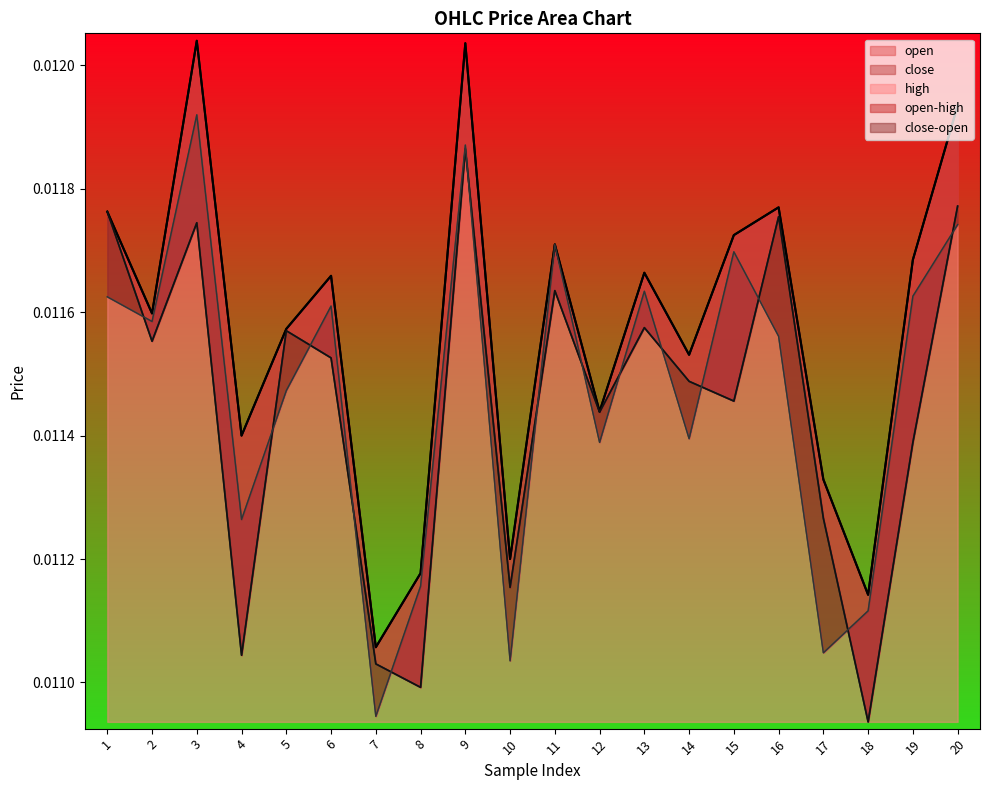

At 19, list the series in order from largest to smallest.

high, close, open